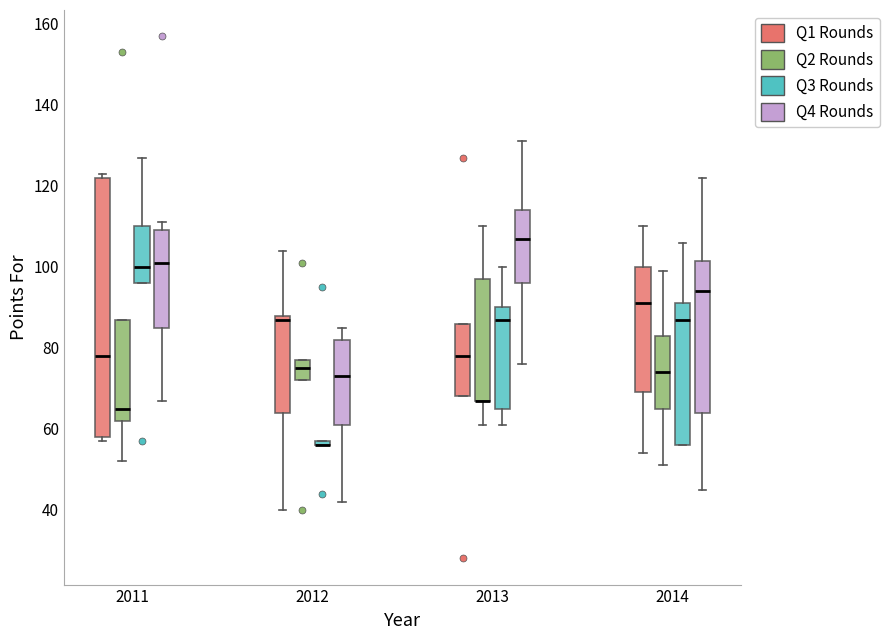

Where is the lower edge of the box for 2012 (Q2 Rounds) on the y-axis? The values are not printed on the chart, so give them approximately, as read against the axis.

72